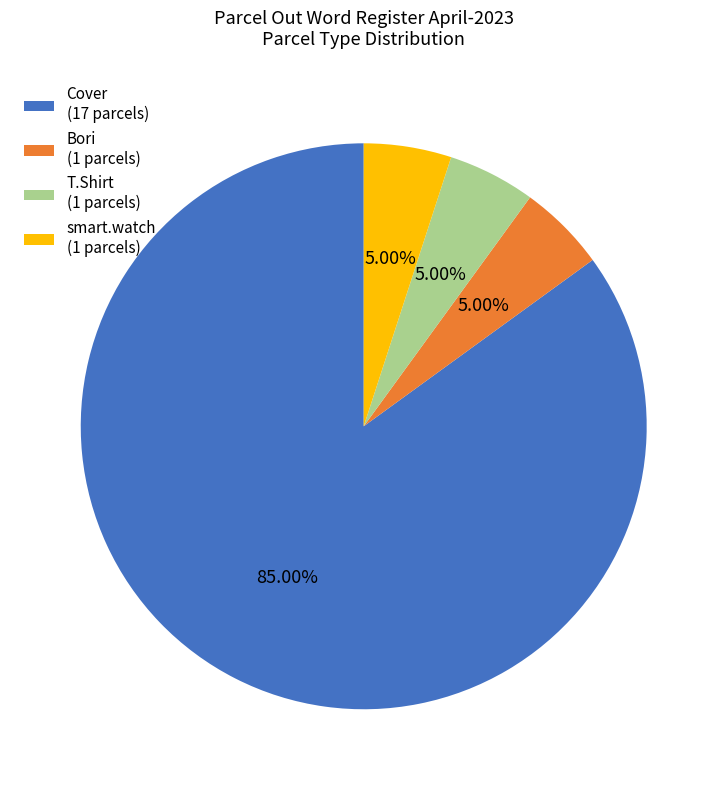

What is the largest slice in the pie chart?

Cover